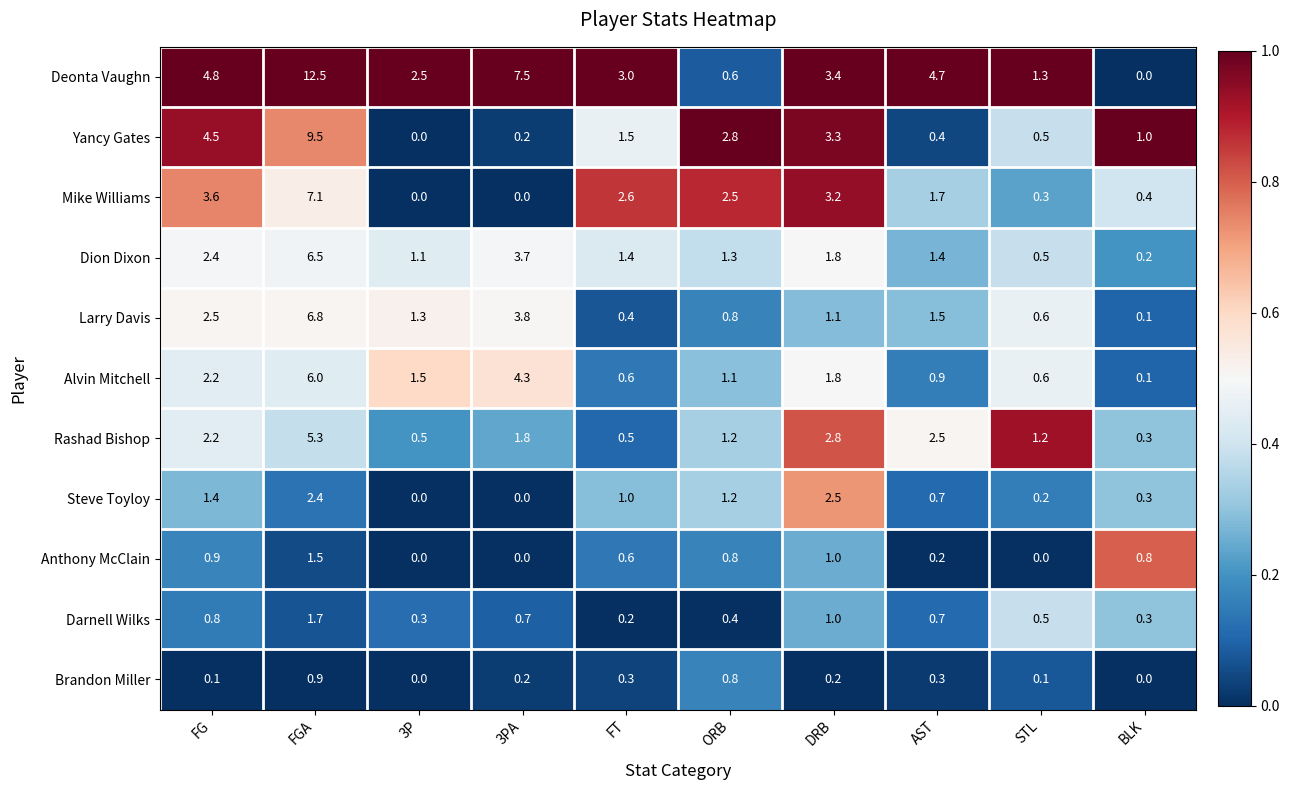

What is the difference between the second highest and second lowest values in the Darnell Wilks series?

0.7